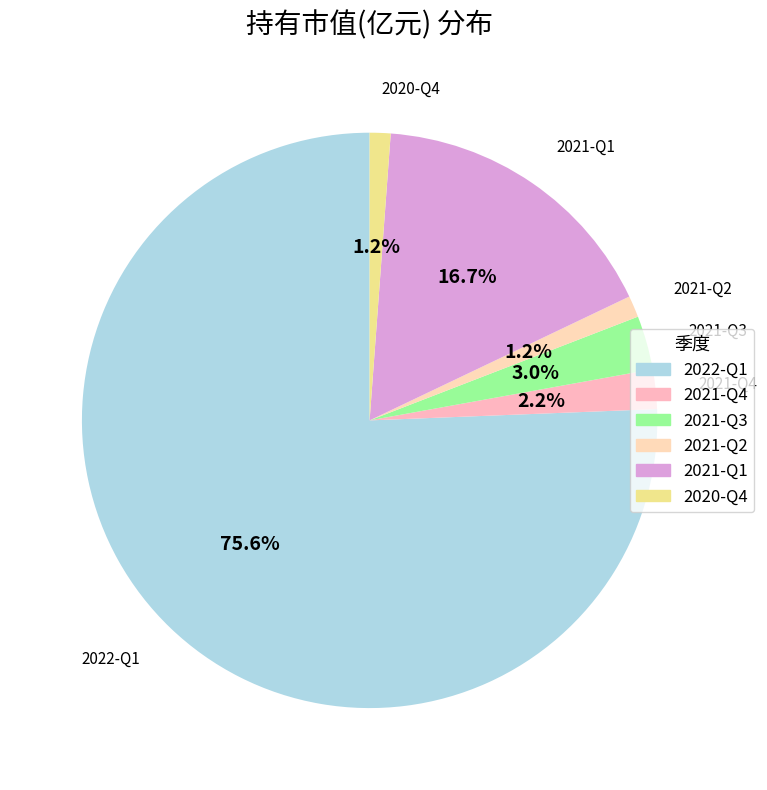

Combined, what portion of the pie is 2021-Q2 and 2020-Q4?

2.4%